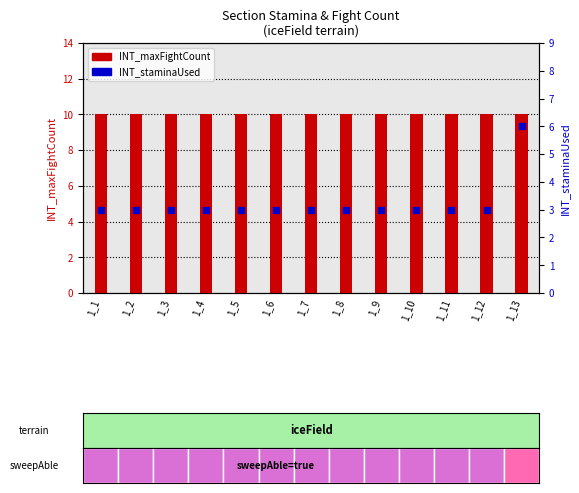

At how many categories does at least one series exceed 6?

13